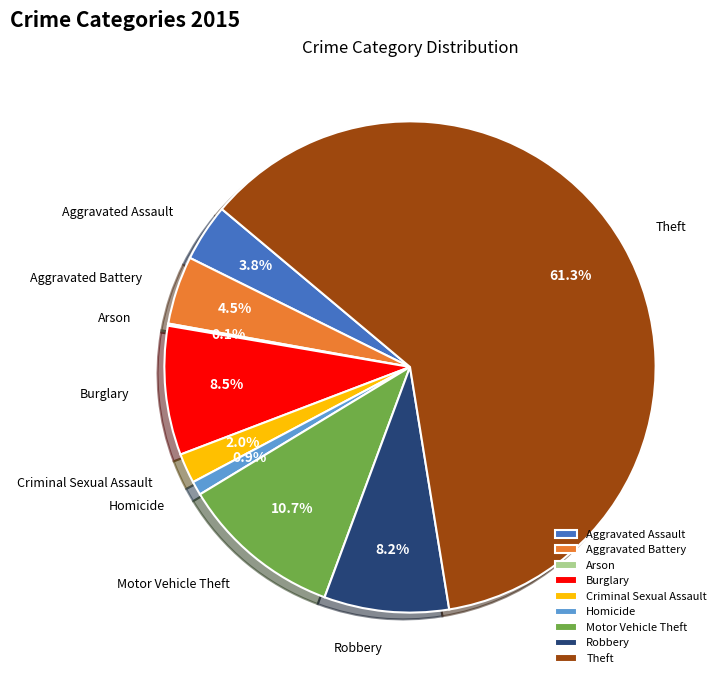

What is the ratio of the value at Robbery to the value at Burglary?

1.0